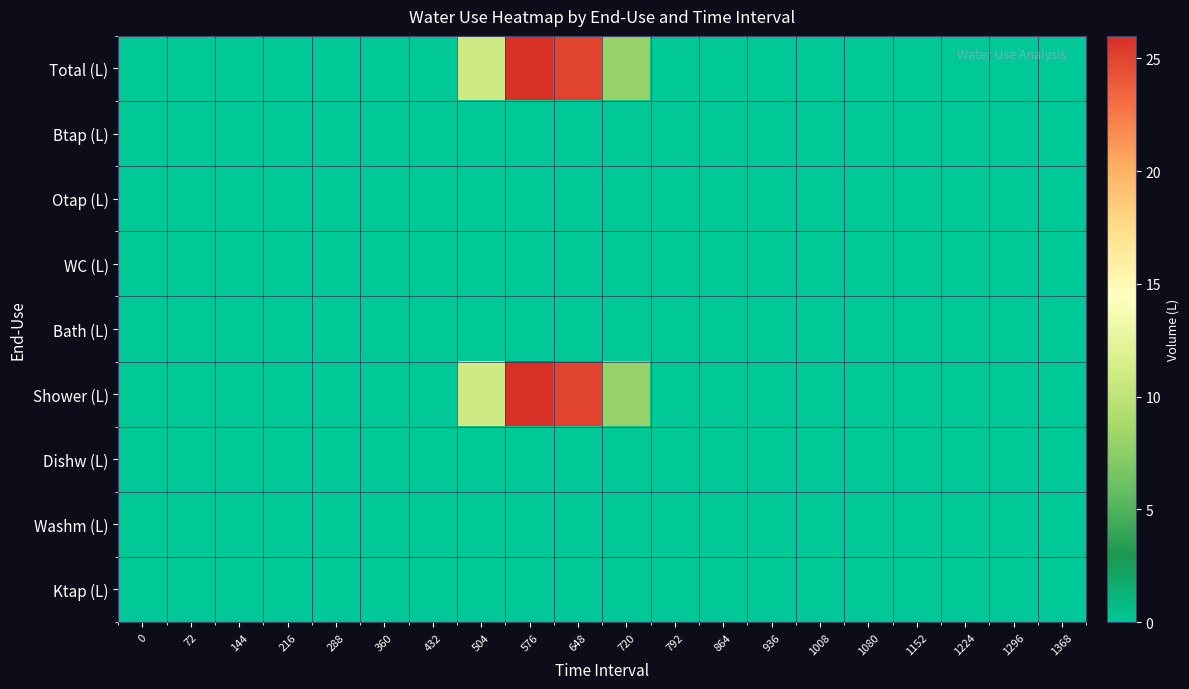

At how many categories does at least one series exceed 5?

4